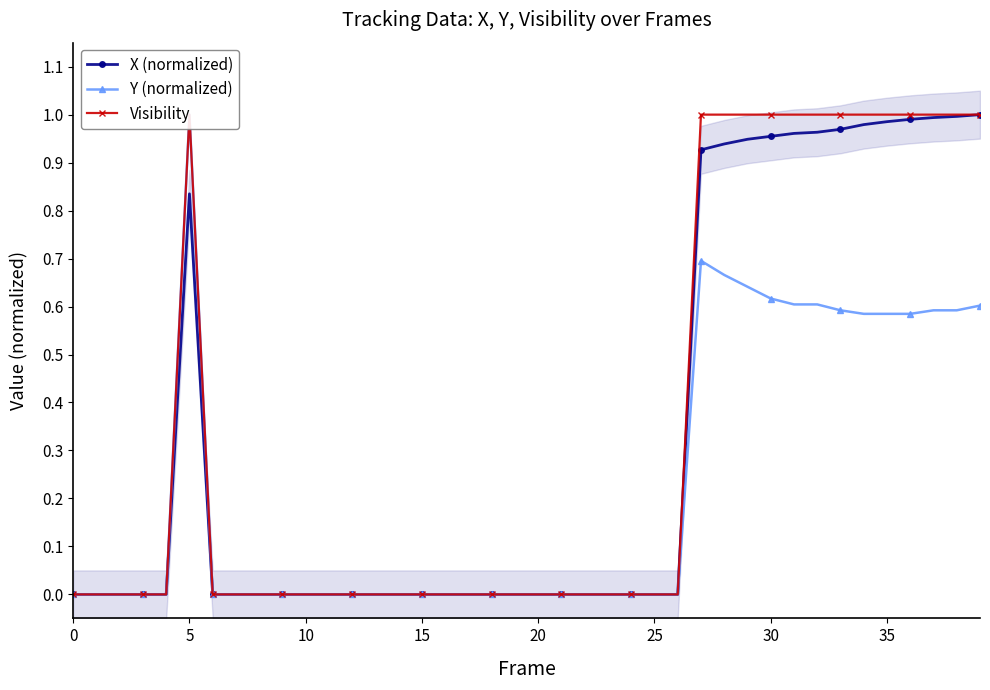

At how many categories does at least one series exceed 0?

14